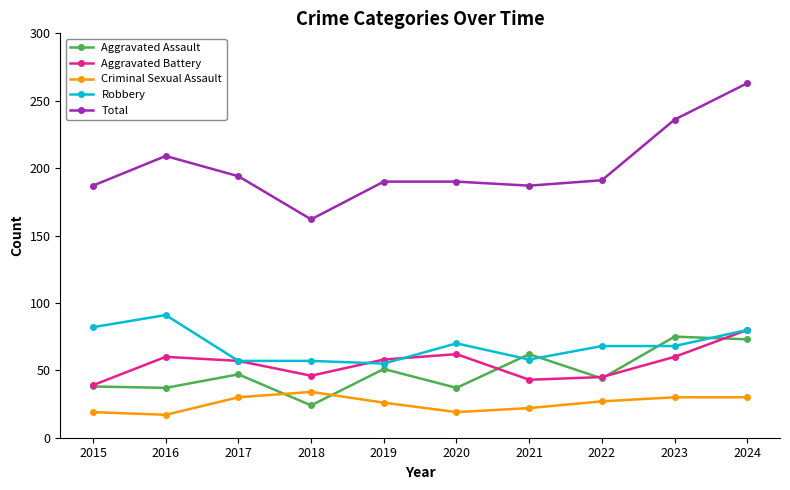

Which series has the widest spread of values?

Total